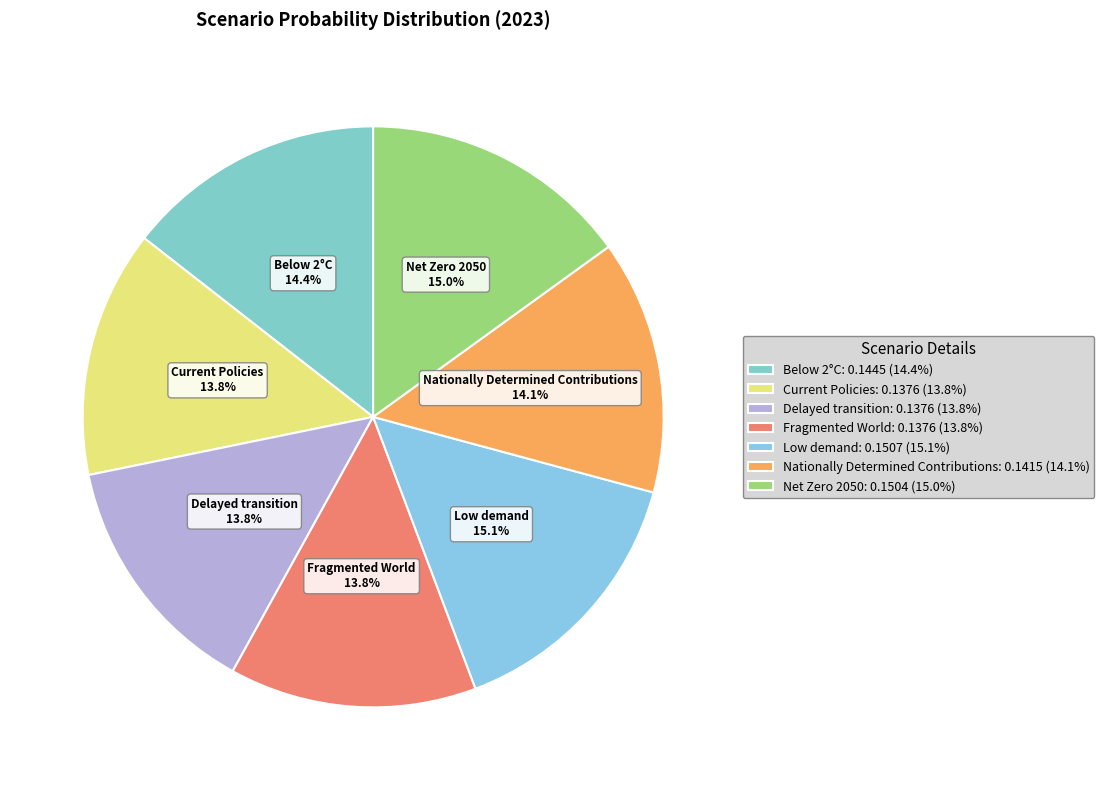

Does Fragmented World account for over 50% of the chart?

No